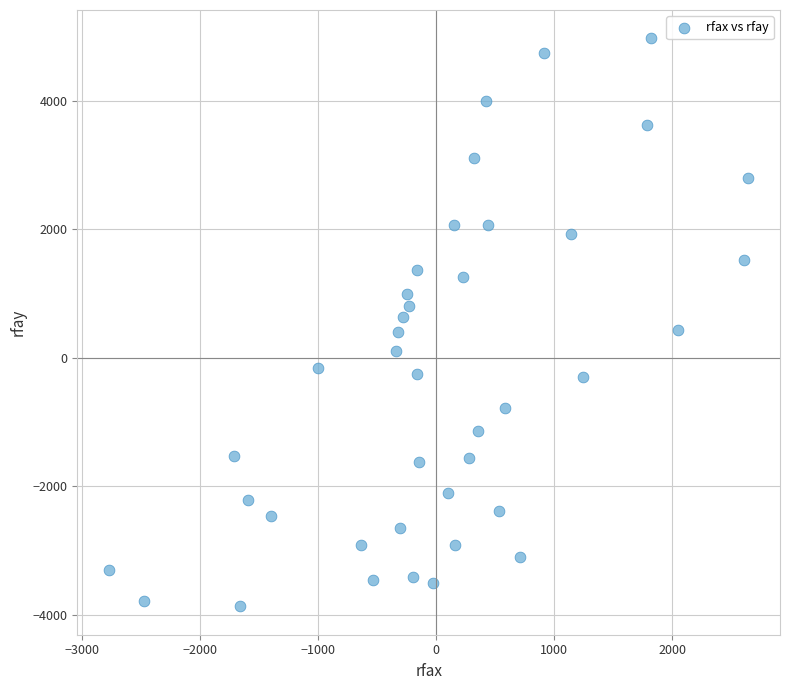

What is the range of X values (max minus min)?

5409.7